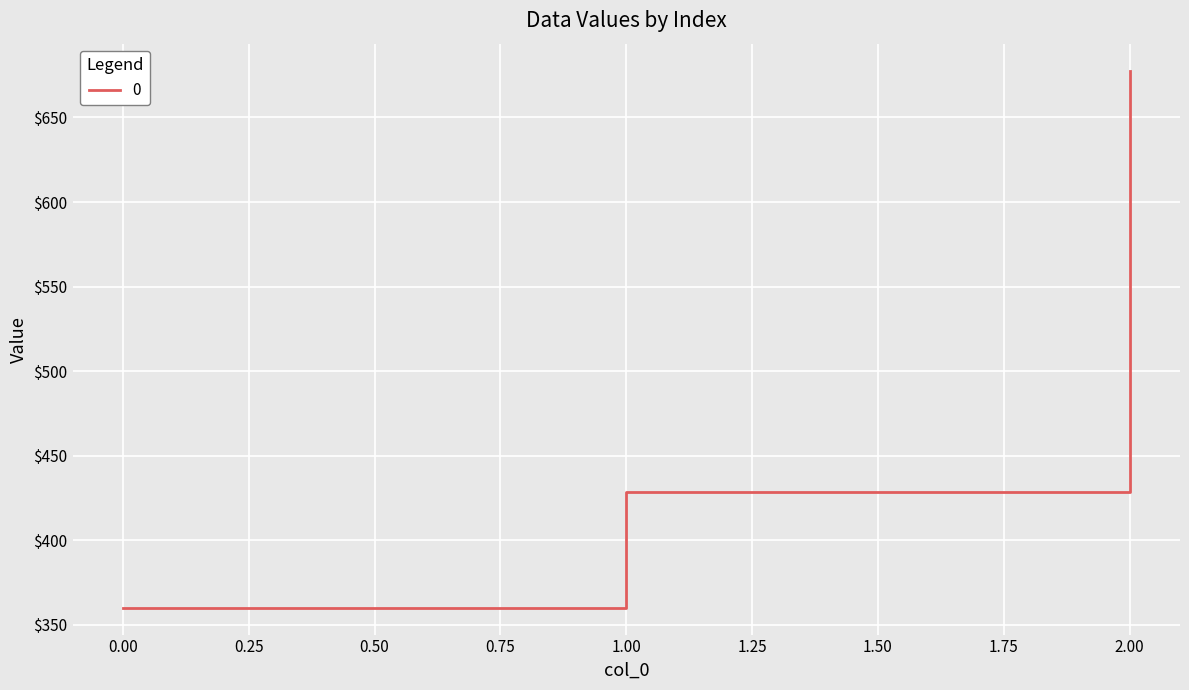

Reading right to left, what are all the values shown in this chart?

677.8	428.6	360.0